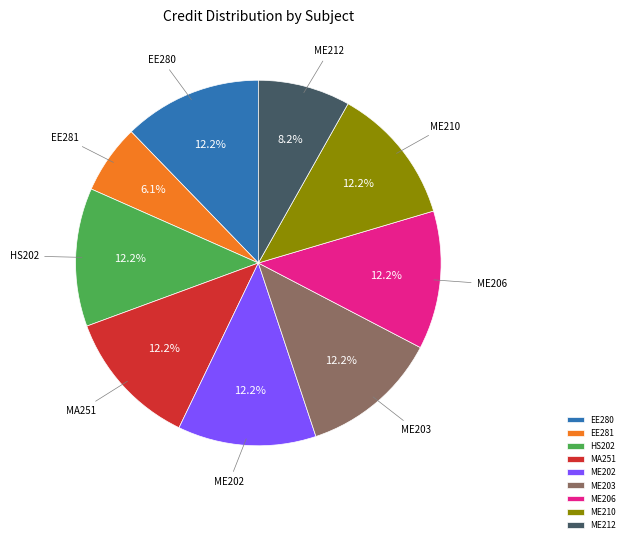

Approximately how many times larger is the value at ME202 compared to ME212?

1.5